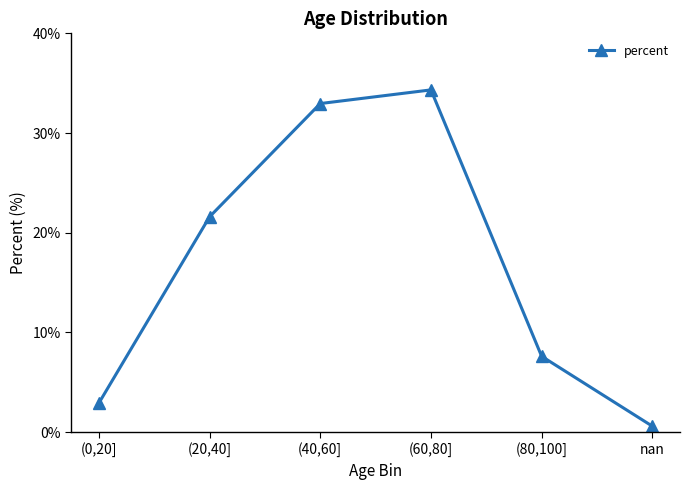

At which category does the data reach its first local peak?

(60,80]